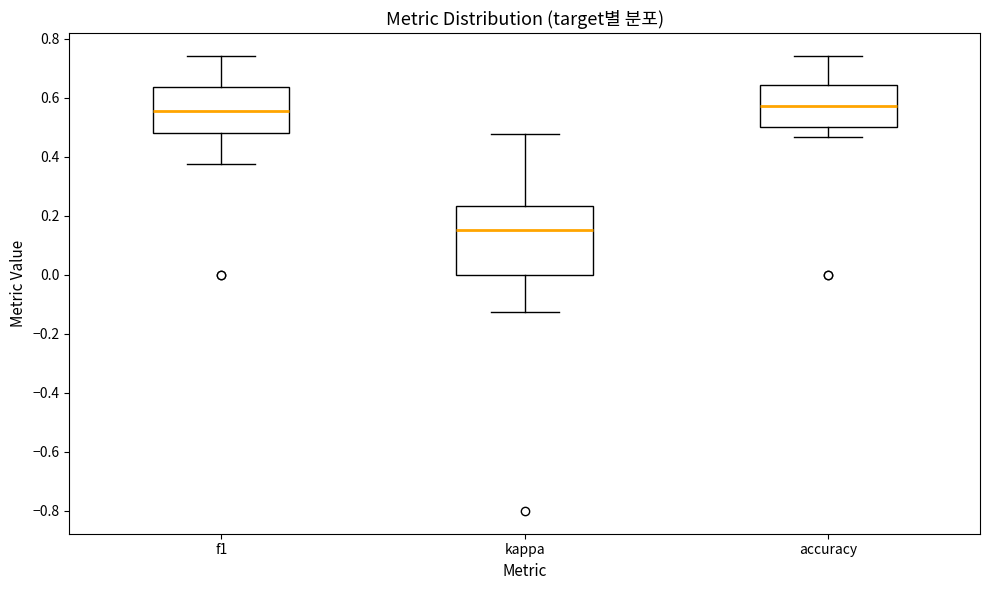

Which box is the tallest, from its lower edge to its upper edge?

kappa